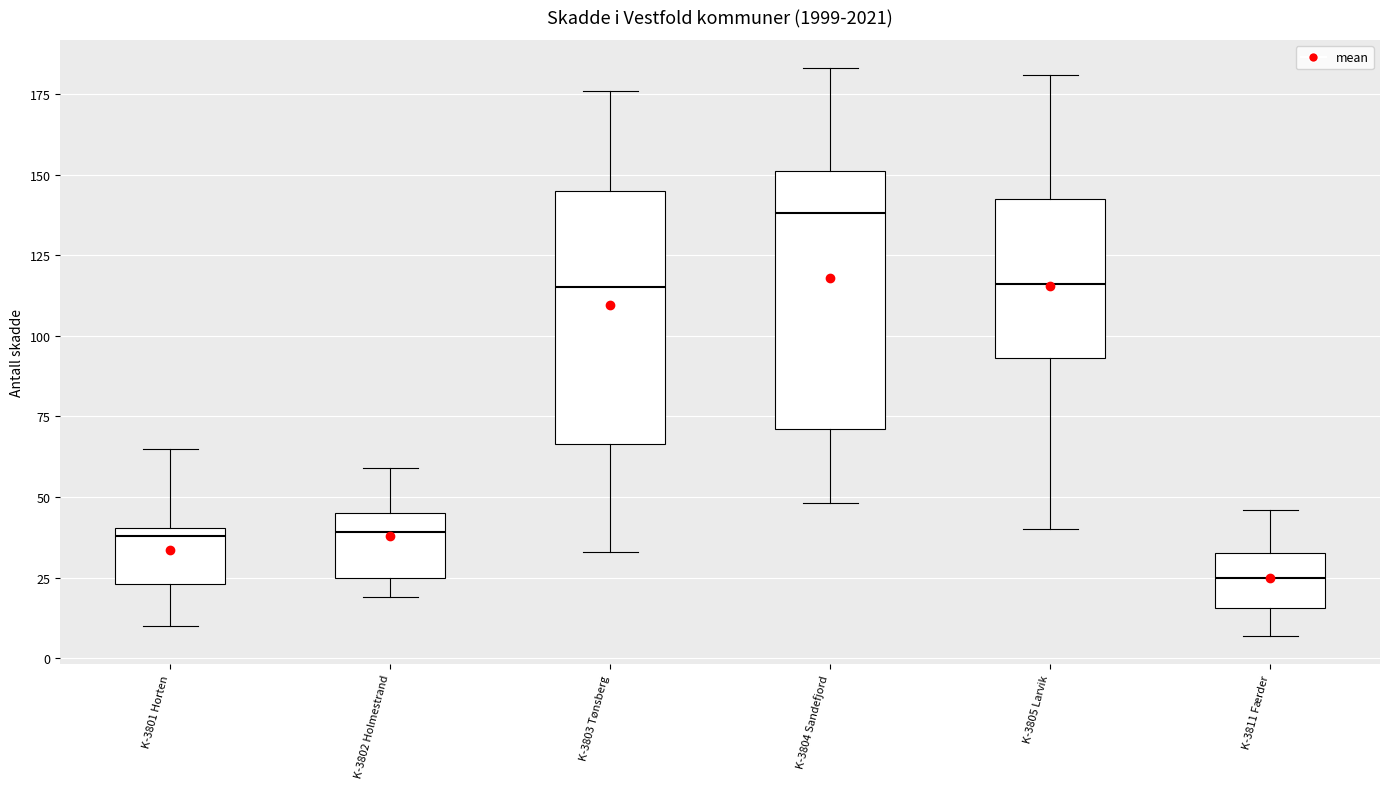

Where does the median line of the box for K-3804 Sandefjord sit on the y-axis? The values are not printed on the chart, so give them approximately, as read against the axis.

140